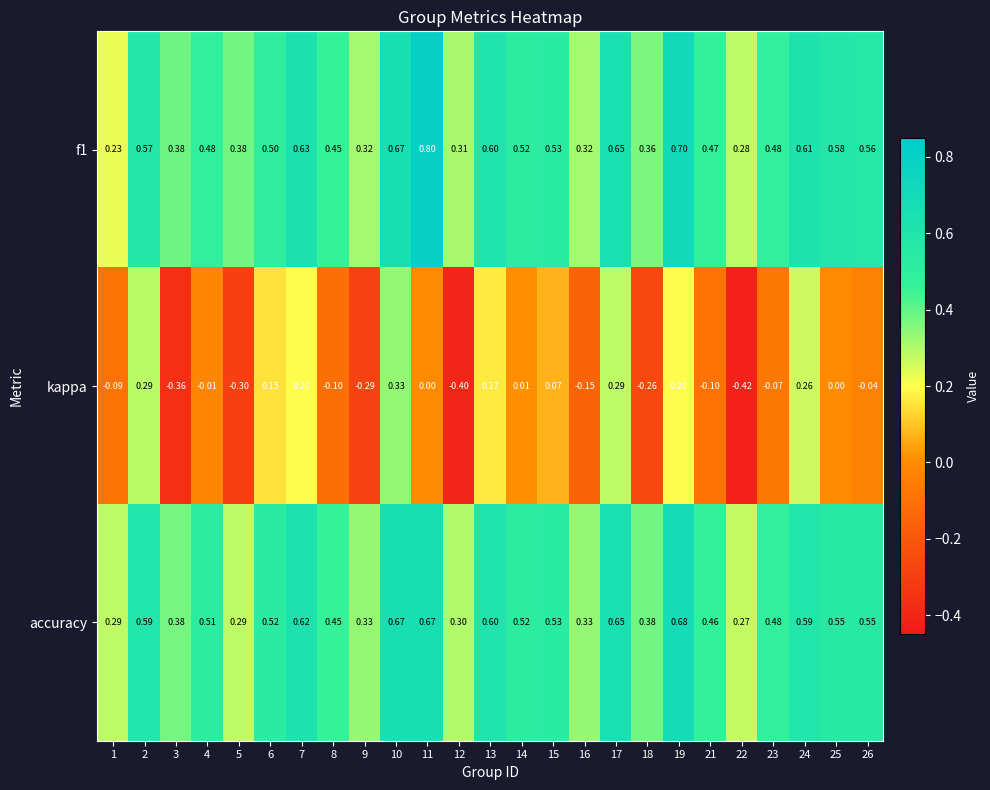

Which series has the widest spread of values?

kappa